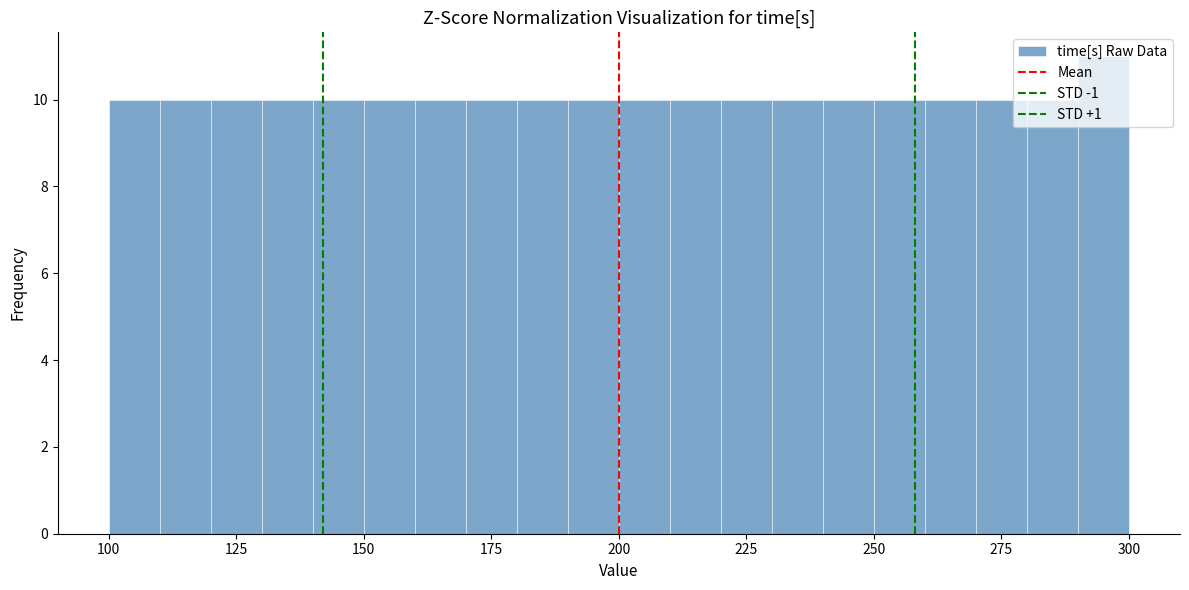

Read against the x-axis, roughly where is the centre of the tallest bar?

295